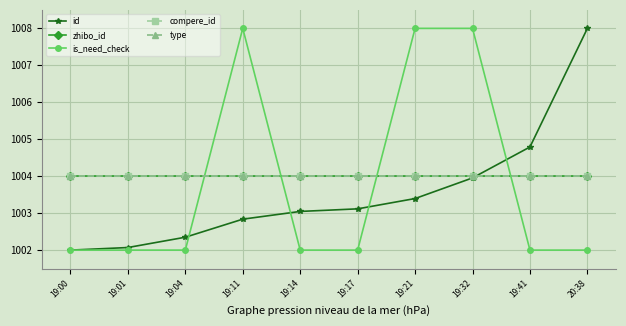

Which series has the widest spread of values?

id